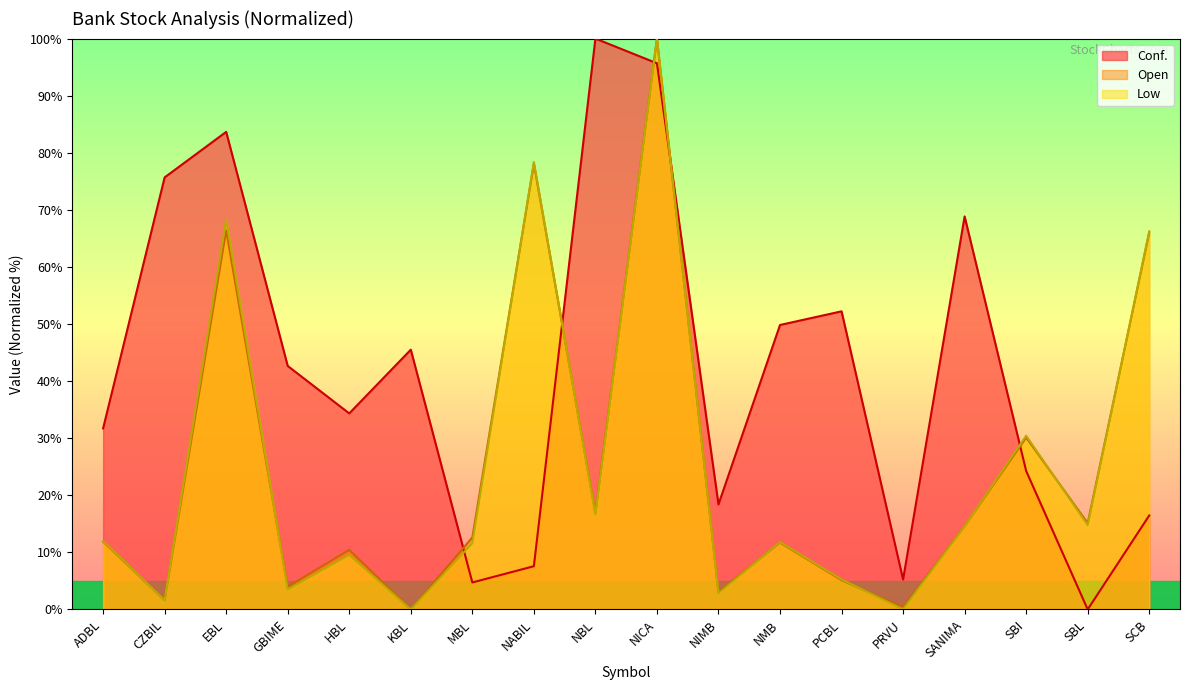

What is the average value of the Open series?

24.9